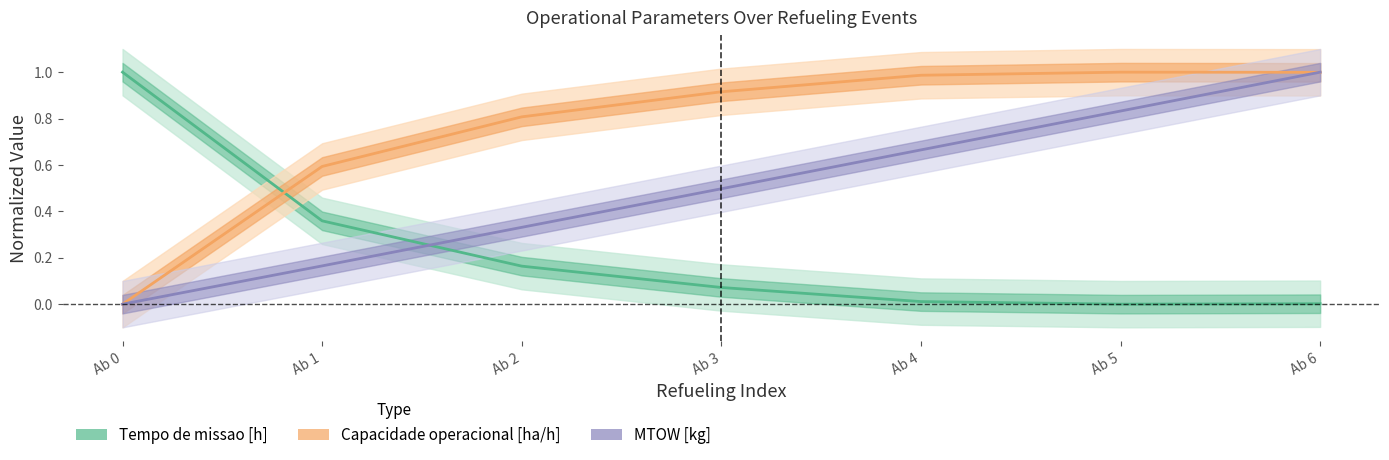

True or false: Capacidade operacional [ha/h] has a value of 0.8 at Ab 2.

True